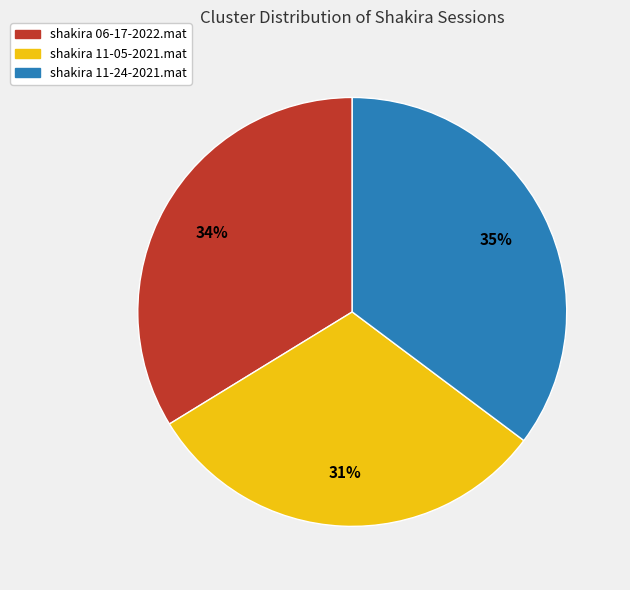

The shakira 11-05-2021.mat slice represents 31% of the pie. True or false?

True